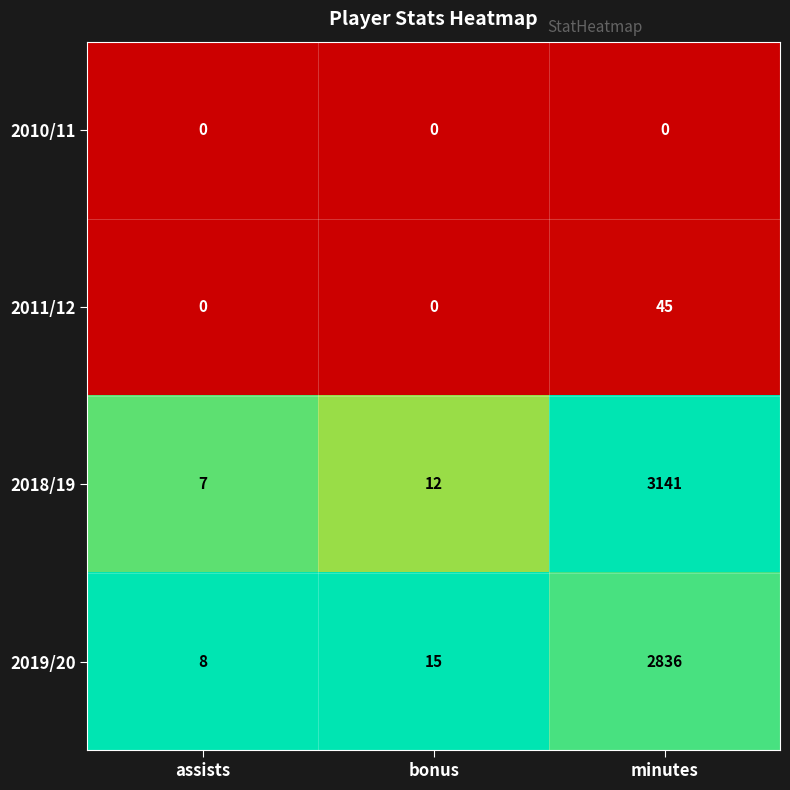

Which series has the widest spread of values?

2018/19